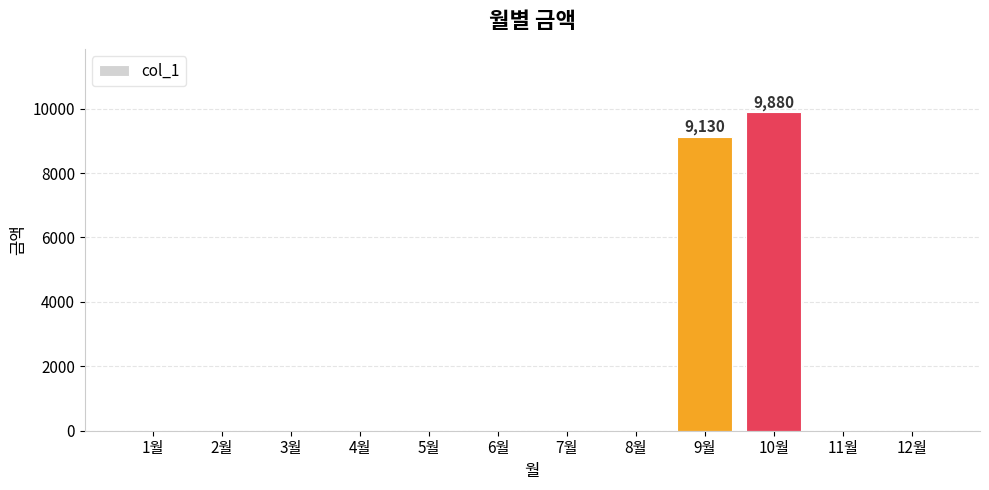

Is it true that the value at 6월 is 6540?

False